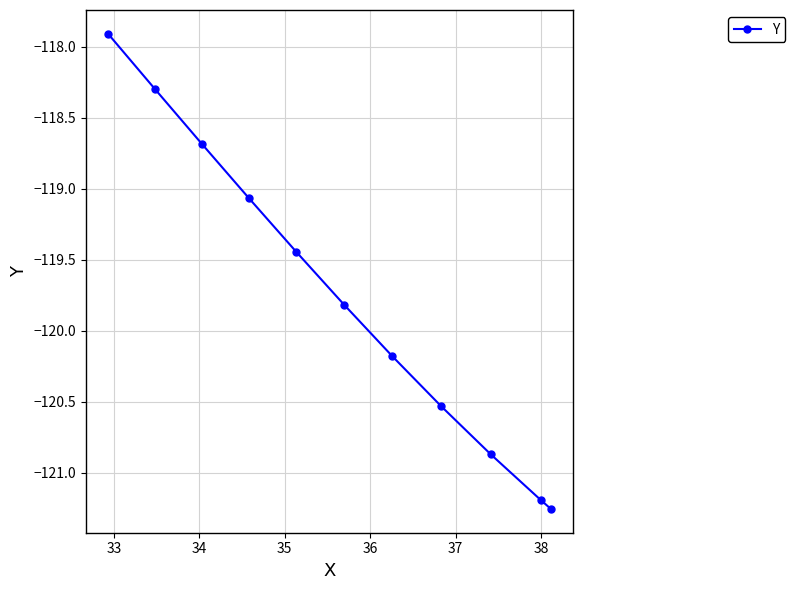

What is the greatest value displayed?

-117.9